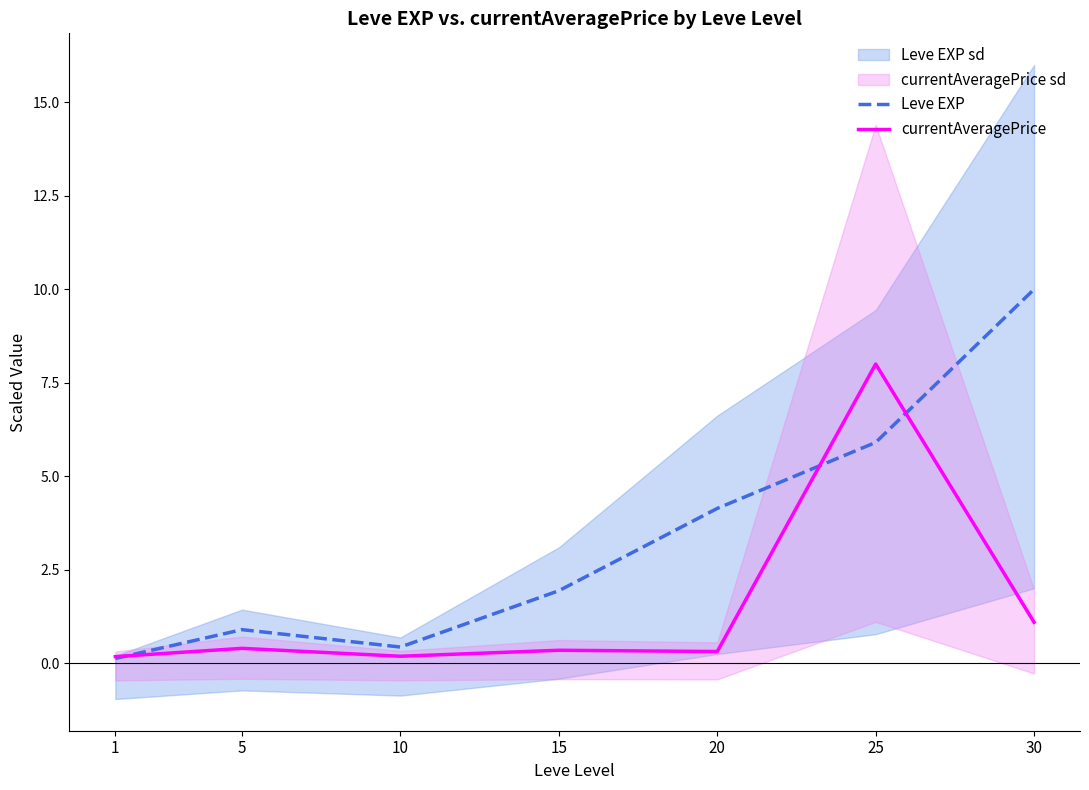

What is the lowest value of the currentAveragePrice series?

0.2